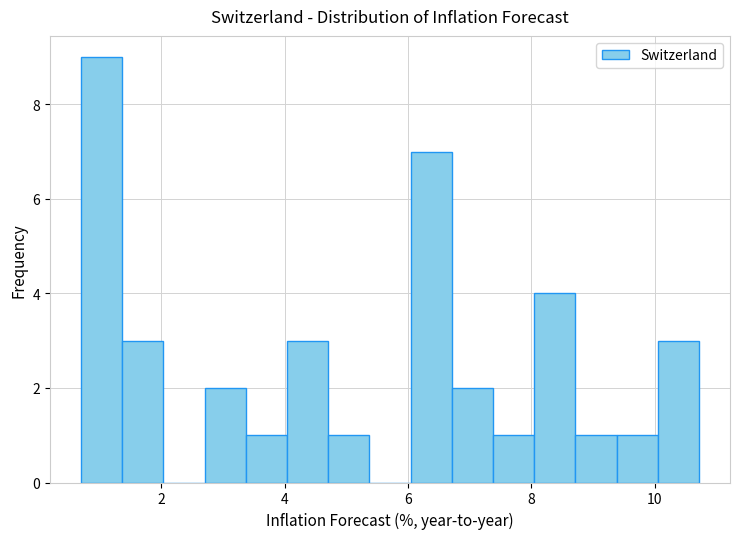

Around what value on the x-axis is the tallest bar? Give the approximate position of its centre, as read against the axis.

1.0